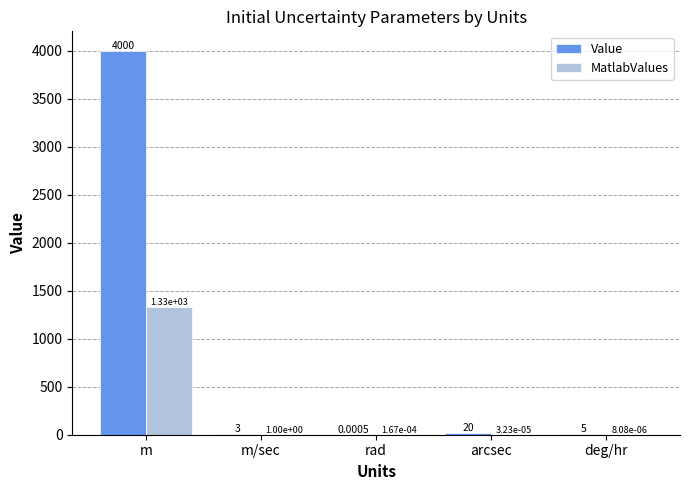

What is the maximum value for MatlabValues?

1333.3